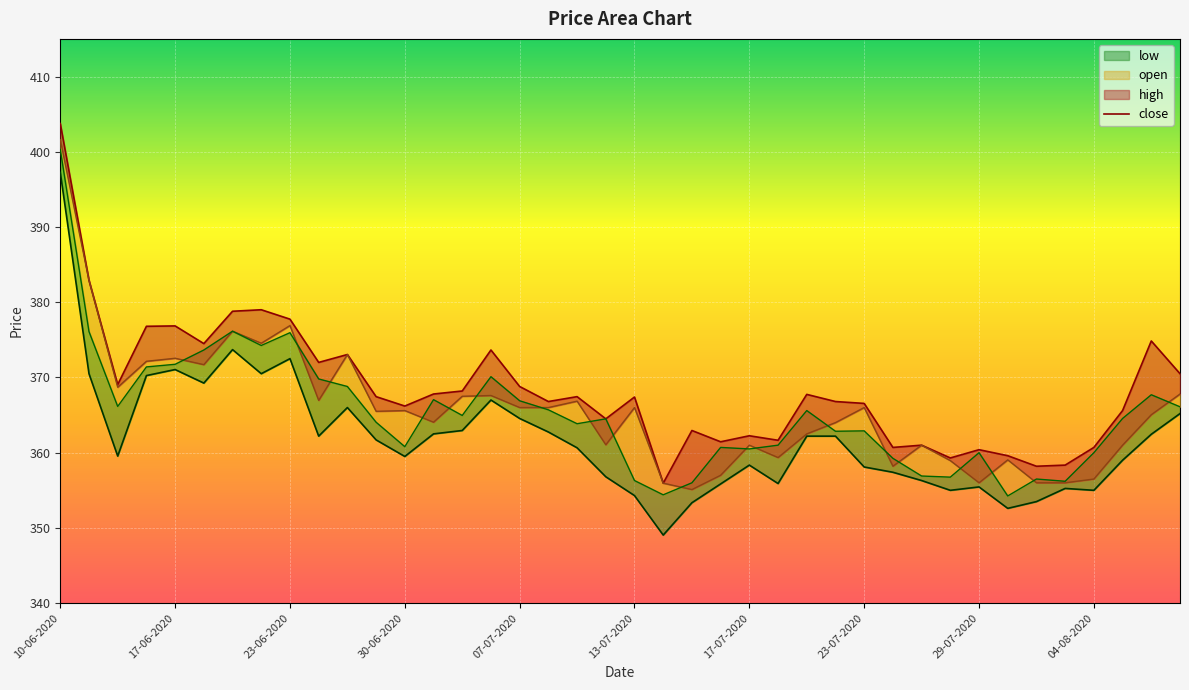

What is the average value of the open series?

365.7